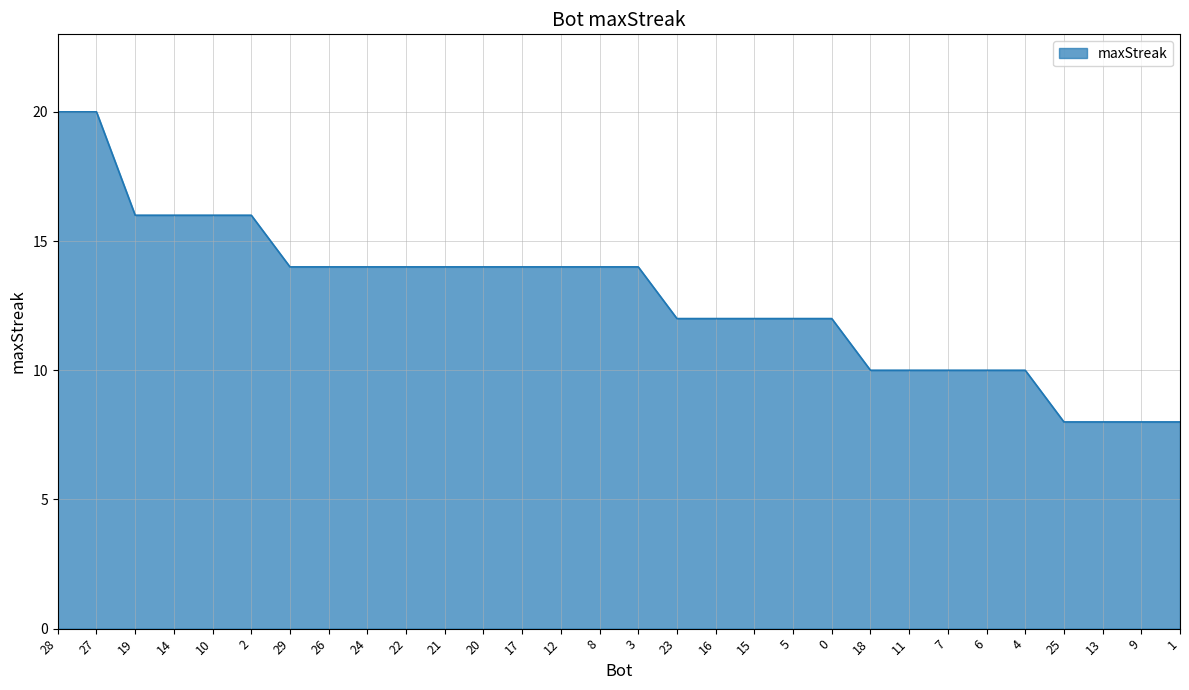

What is the approximate value at 12, to the nearest 10?

10